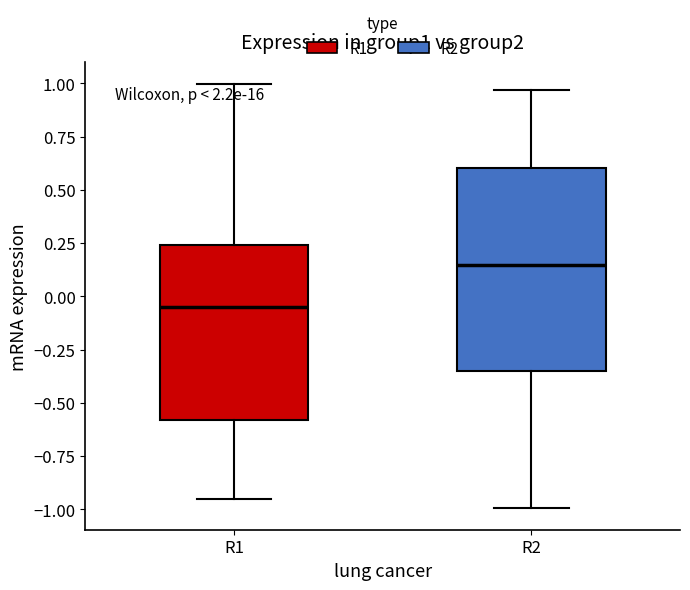

Reading left to right, read every box against the y-axis: the position of its median line, the range the box covers, and the ends of its whiskers. The values are not printed on the chart, so give them approximately, as read against the axis.

R1: median -0.05, box -0.60 to 0.25, whiskers -0.95 to 1.00
R2: median 0.15, box -0.35 to 0.60, whiskers -1.00 to 0.95